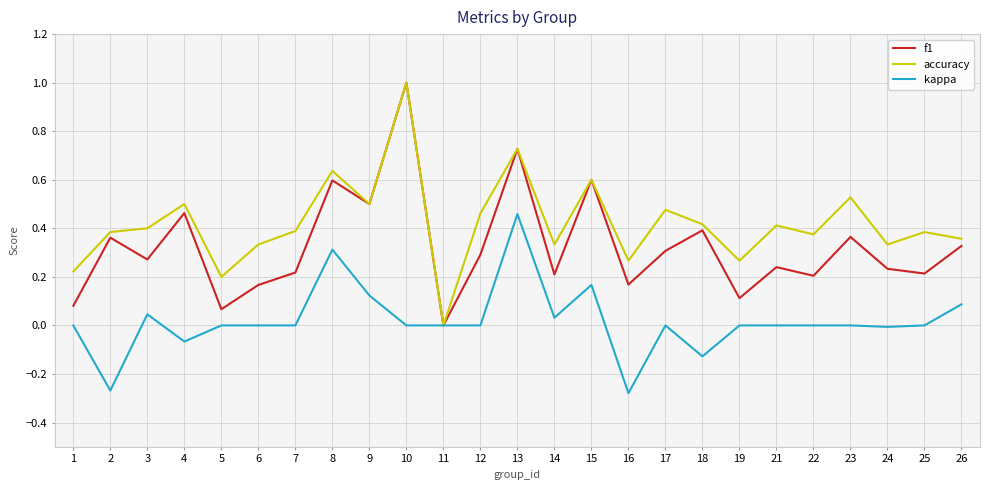

List the series in order of their overall mean, highest first.

accuracy, f1, kappa